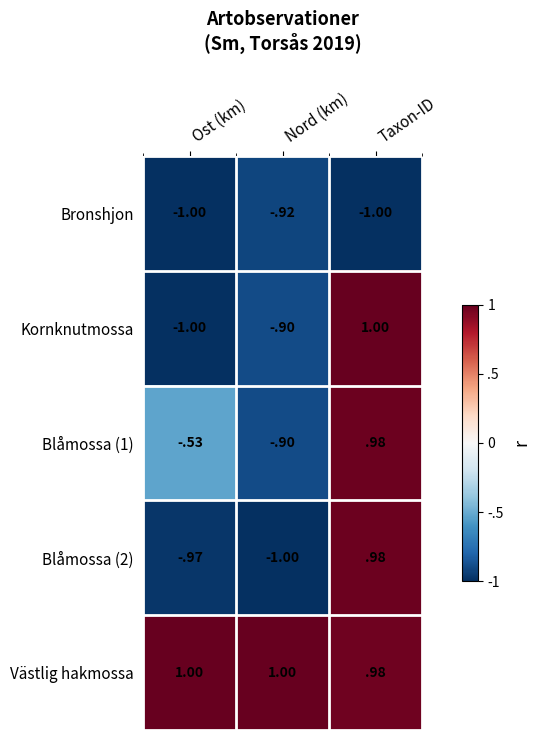

At which label is Bronshjon closest to 0?

Nord (km)